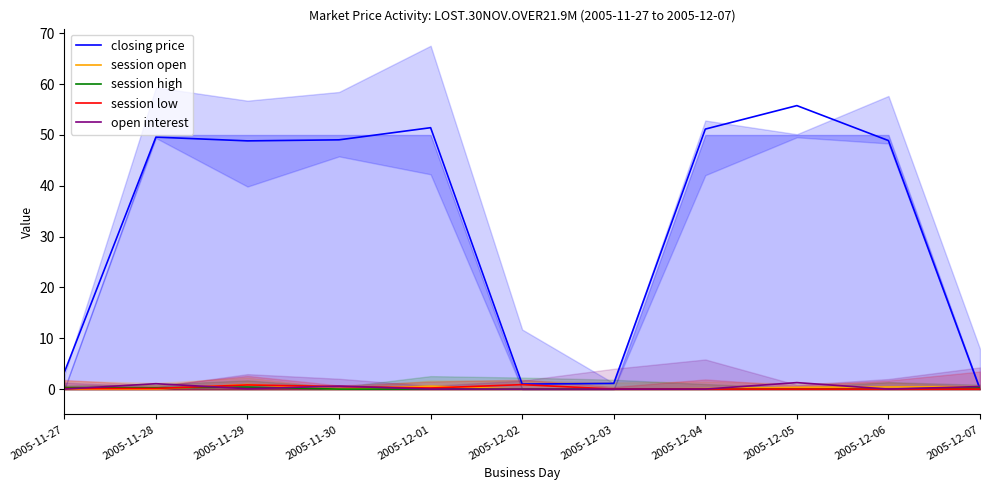

At 2005-12-01, list the series in order from largest to smallest.

closing price, session open, session low, session high, open interest